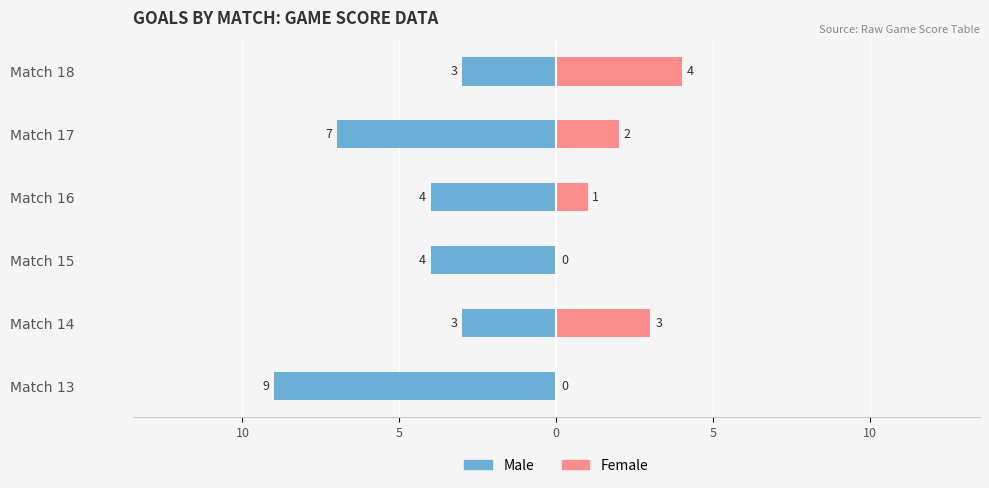

How many series are shown in this chart?

2